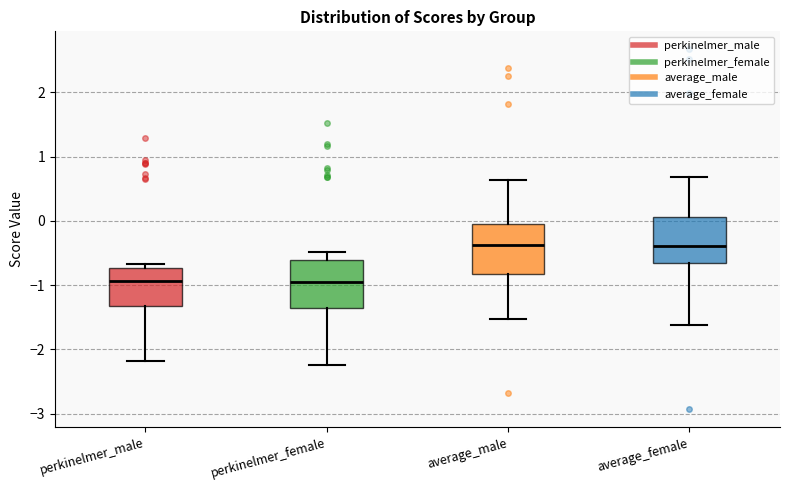

Where does the lower whisker of the box for perkinelmer_male end on the y-axis? The values are not printed on the chart, so give them approximately, as read against the axis.

-2.2